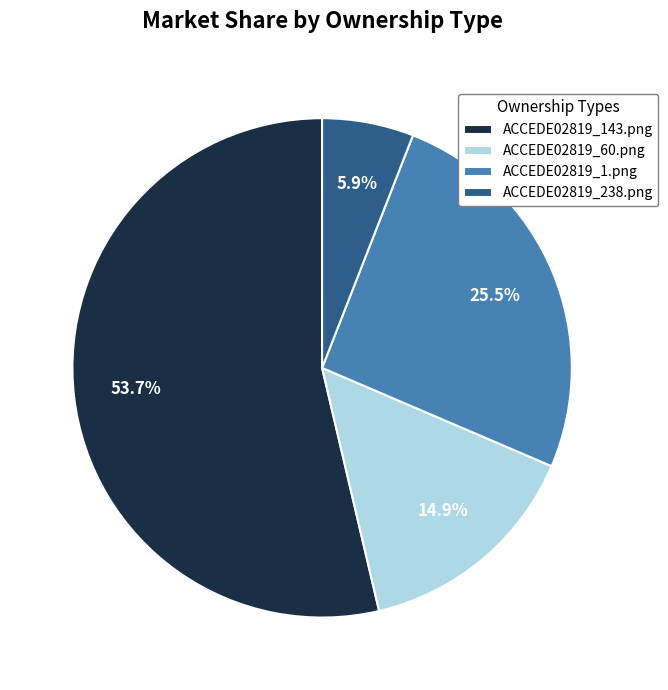

Which slice is the smallest?

ACCEDE02819_238.png